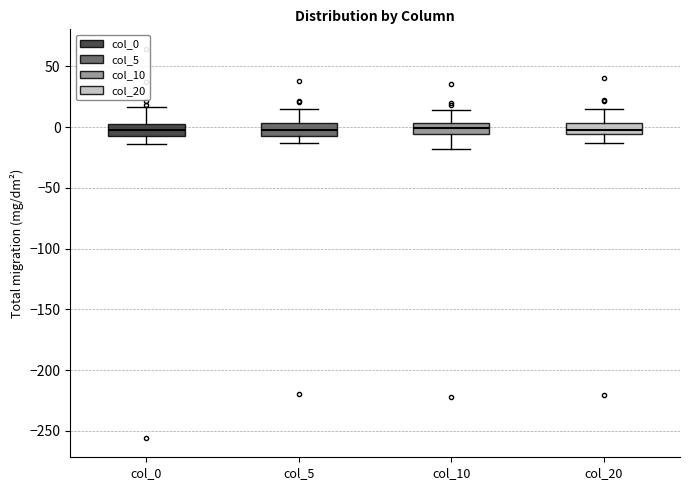

Reading left to right, read every box against the y-axis: the position of its median line, the range the box covers, and the ends of its whiskers. The values are not printed on the chart, so give them approximately, as read against the axis.

col_0: median 0, box -5 to 5, whiskers -15 to 15
col_5: median 0, box -5 to 5, whiskers -15 to 15
col_10: median 0, box -5 to 5, whiskers -20 to 15
col_20: median 0, box -5 to 5, whiskers -15 to 15